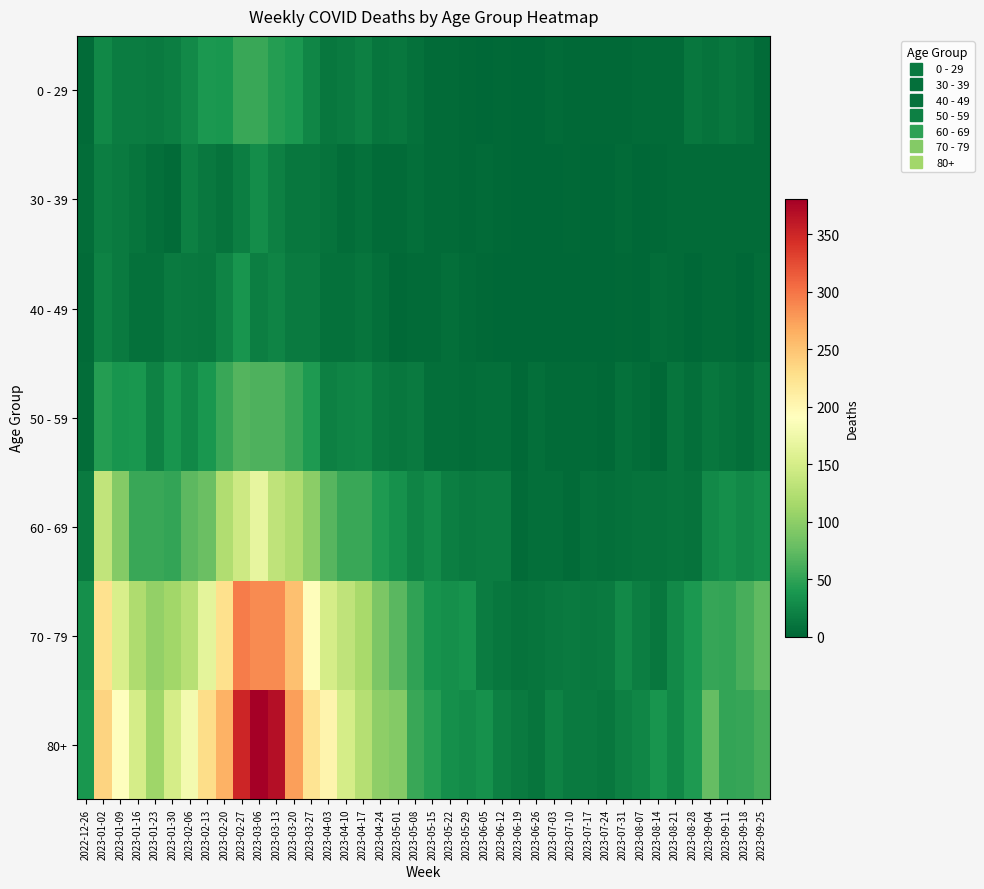

Rank the series by their maximum value, from lowest to highest.

30 - 39, 40 - 49, 0 - 29, 50 - 59, 60 - 69, 70 - 79, 80+